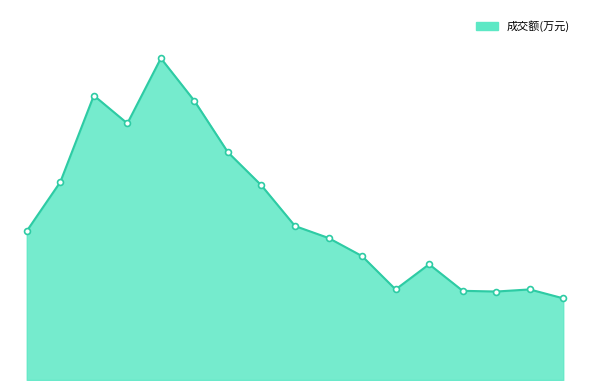

At which category is the sum across all series the highest?

4